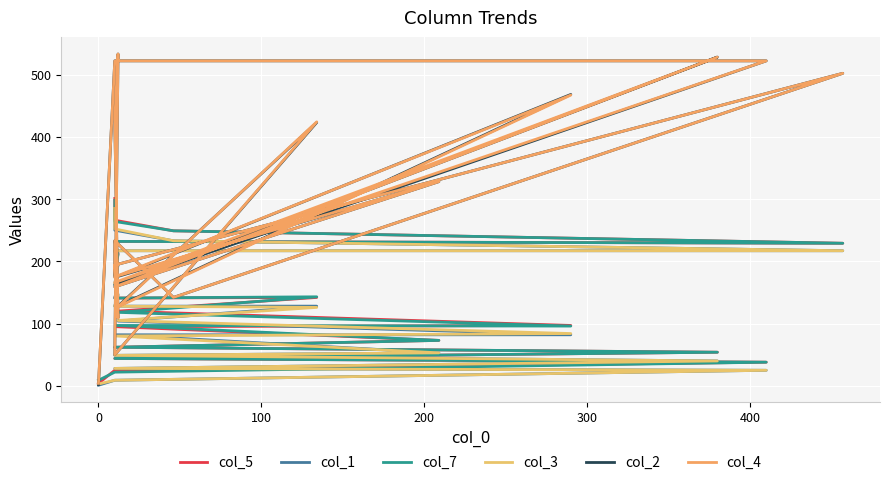

What are all the series names shown in the legend?

col_5, col_1, col_7, col_3, col_2, col_4